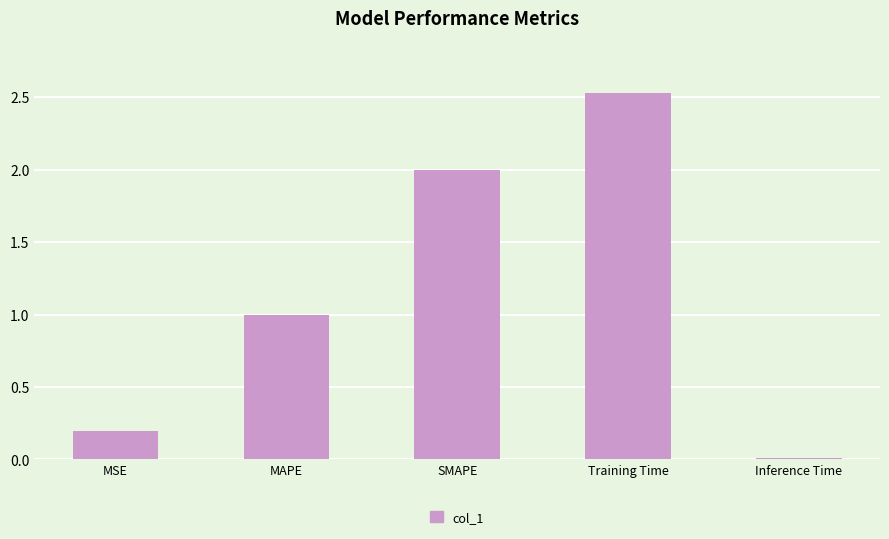

What position from the right is Training Time?

2